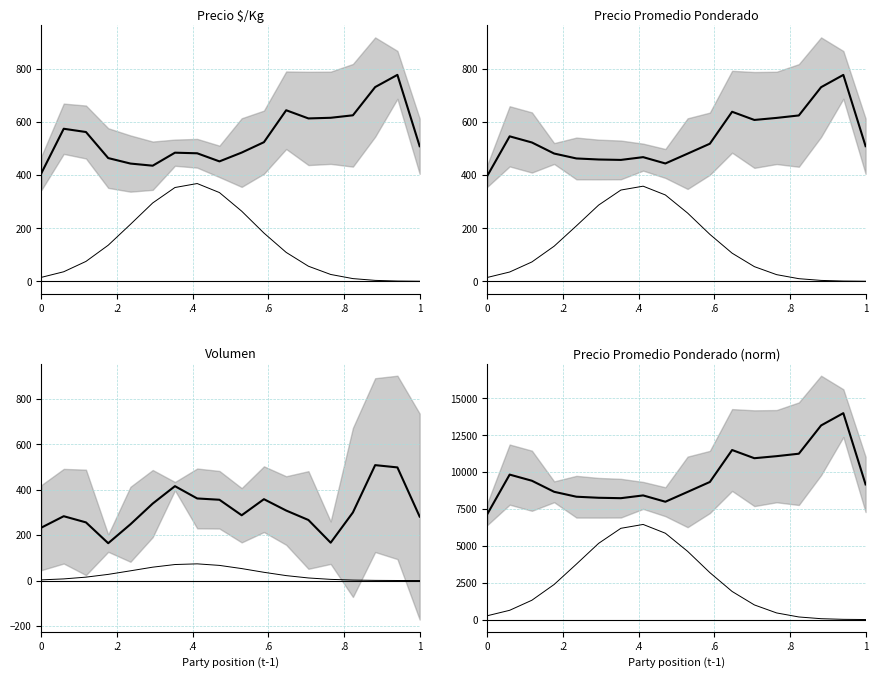

At how many categories does at least one series exceed 11802?

2